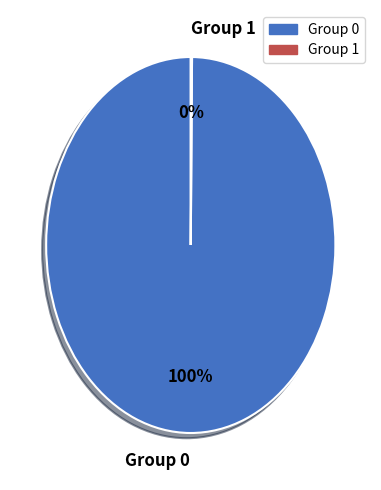

The Group 0 slice represents 85% of the pie. True or false?

False